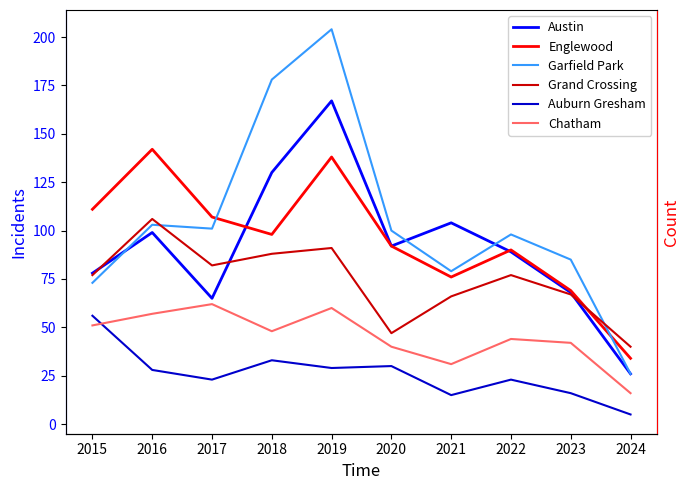

What is the difference between the maximum and second lowest values in the Chatham series?

31